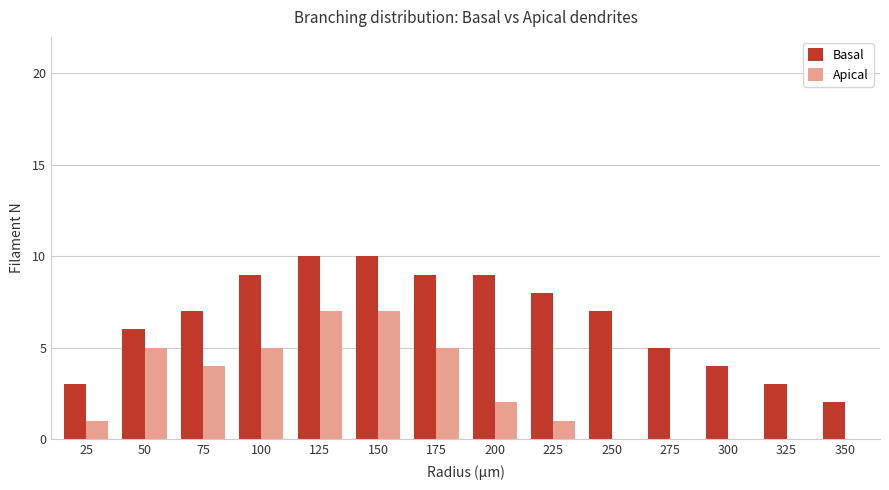

What is the sum of all Apical values?

37